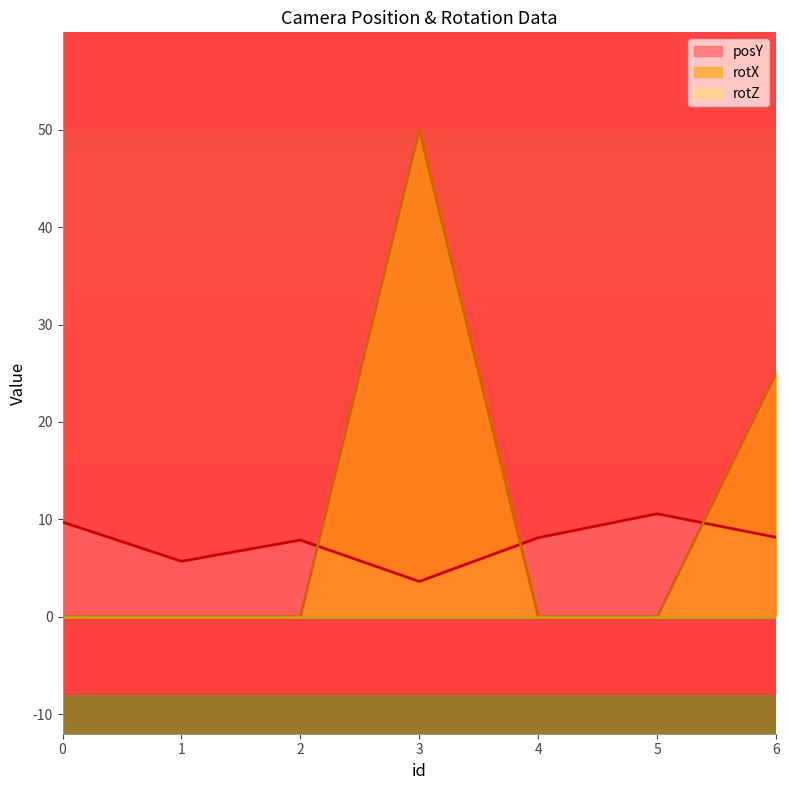

The posY series shows 13.7 at 2. True or false?

False